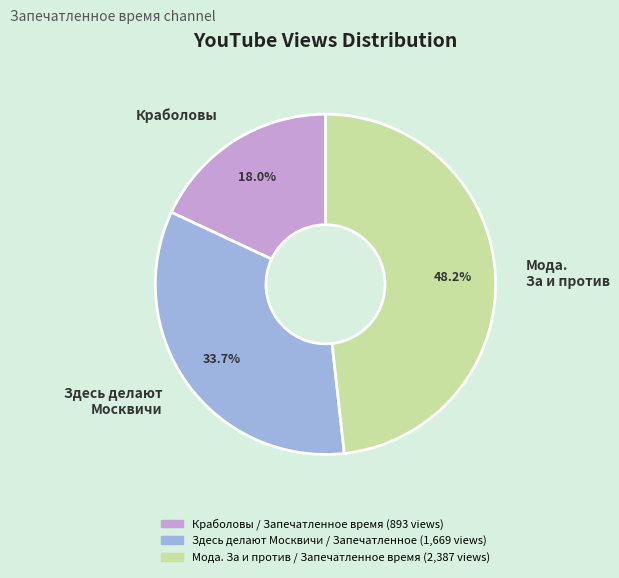

What is the ratio of the value at Здесь делают Москвичи to the value at Краболовы?

1.9